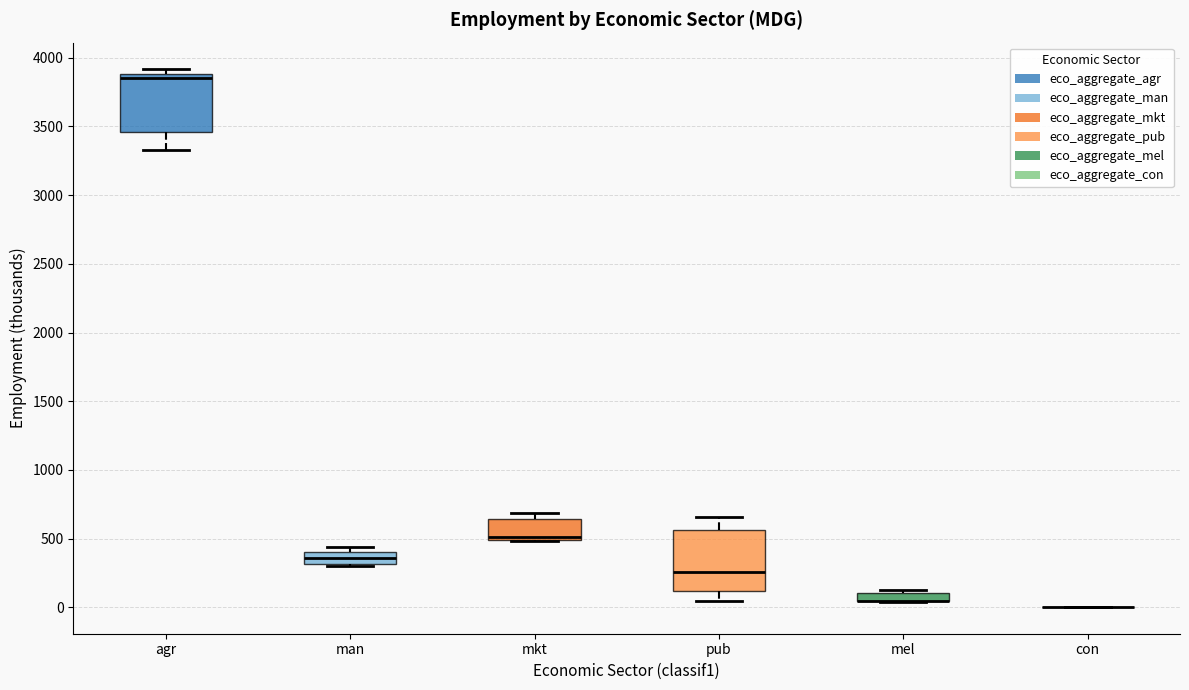

Where does the median line of the box for pub sit on the y-axis? The values are not printed on the chart, so give them approximately, as read against the axis.

250